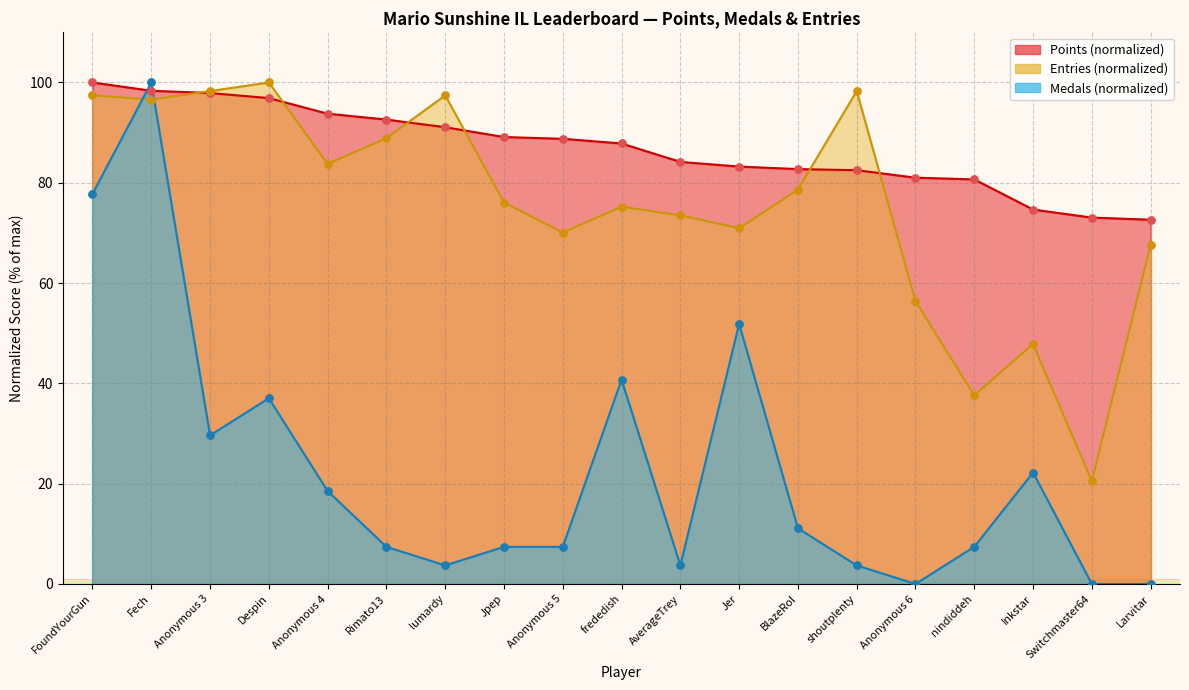

Which series has the largest total across all categories?

Points